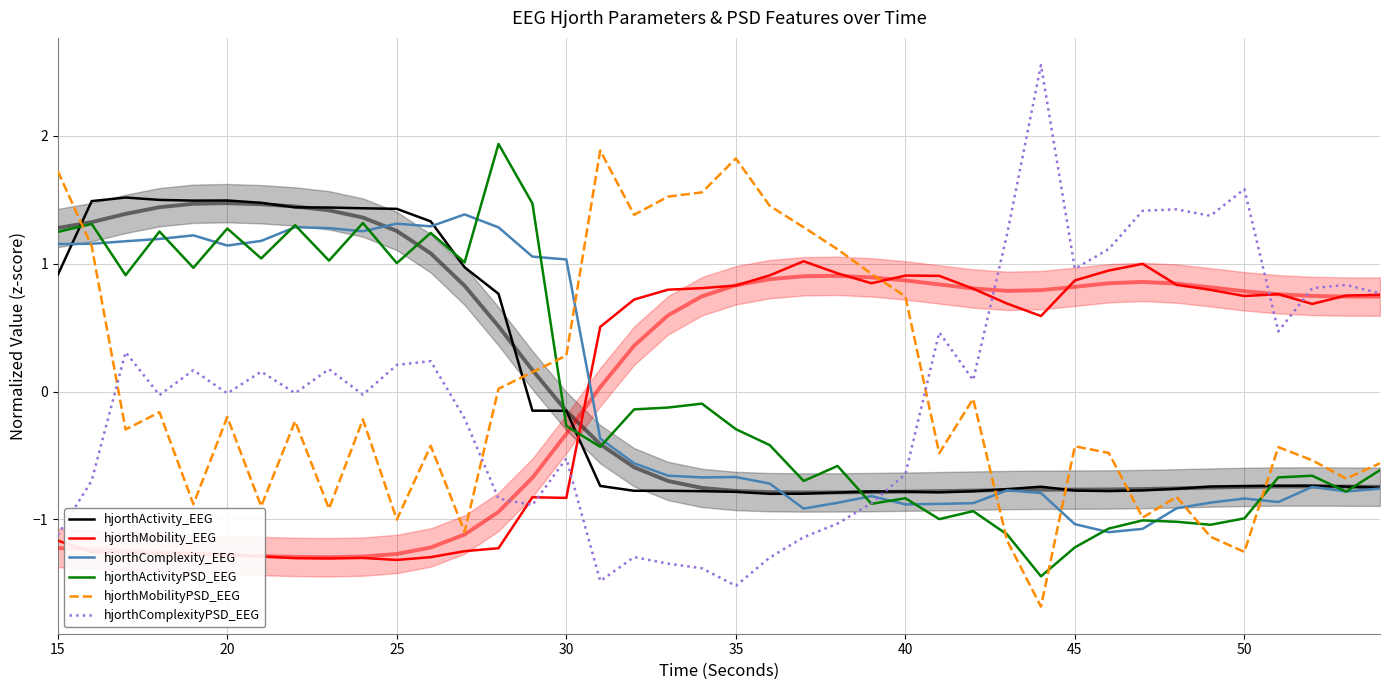

How many lines are shown in the chart?

6